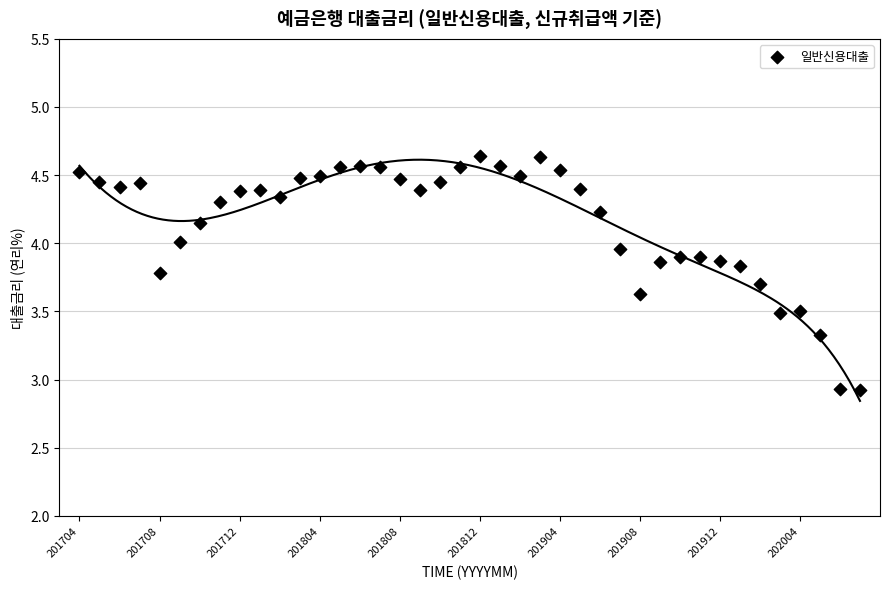

Count the number of points in this scatter plot.

40